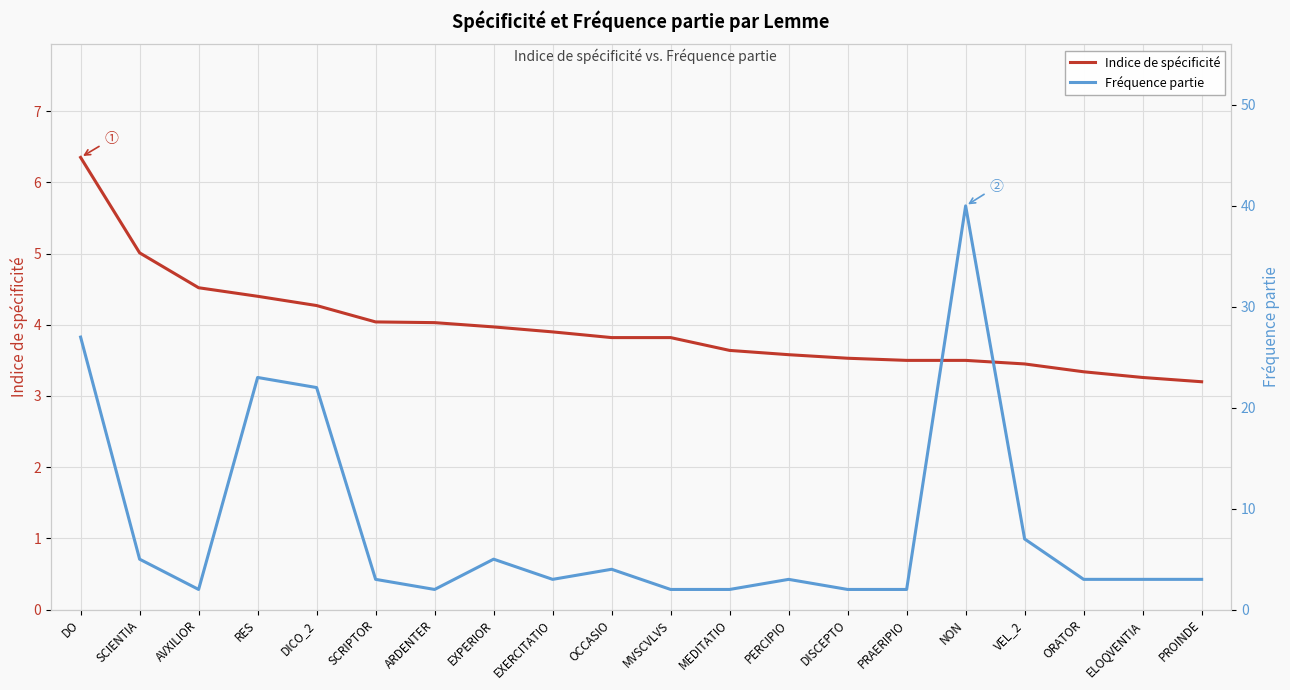

What is the label of the 11th point from the left?

MVSCVLVS